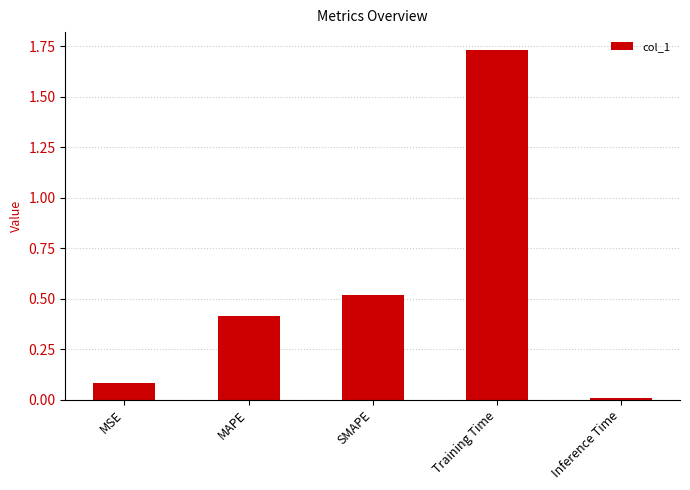

List the labels in order of value, largest first.

Training Time, SMAPE, MAPE, MSE, Inference Time